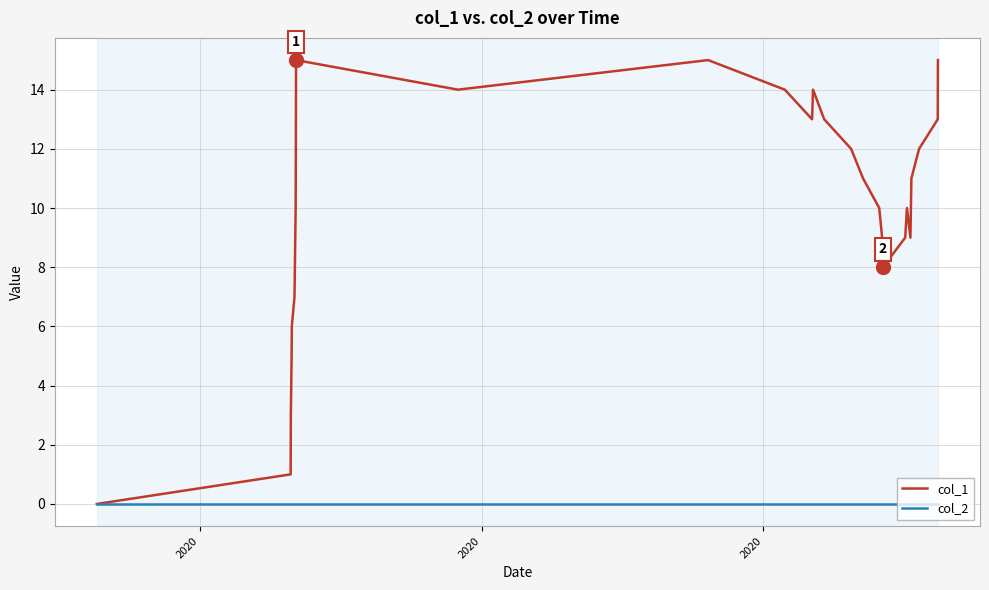

List the series in order of their peak value, lowest first.

col_2, col_1